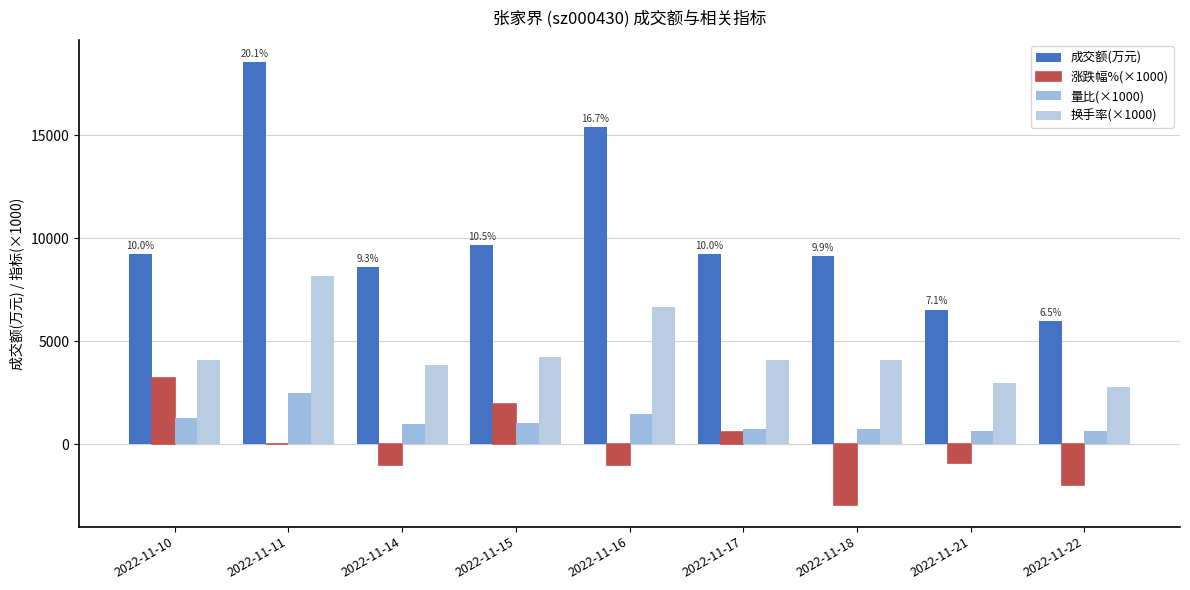

Are the bars grouped side by side (vs. stacked)?

Yes